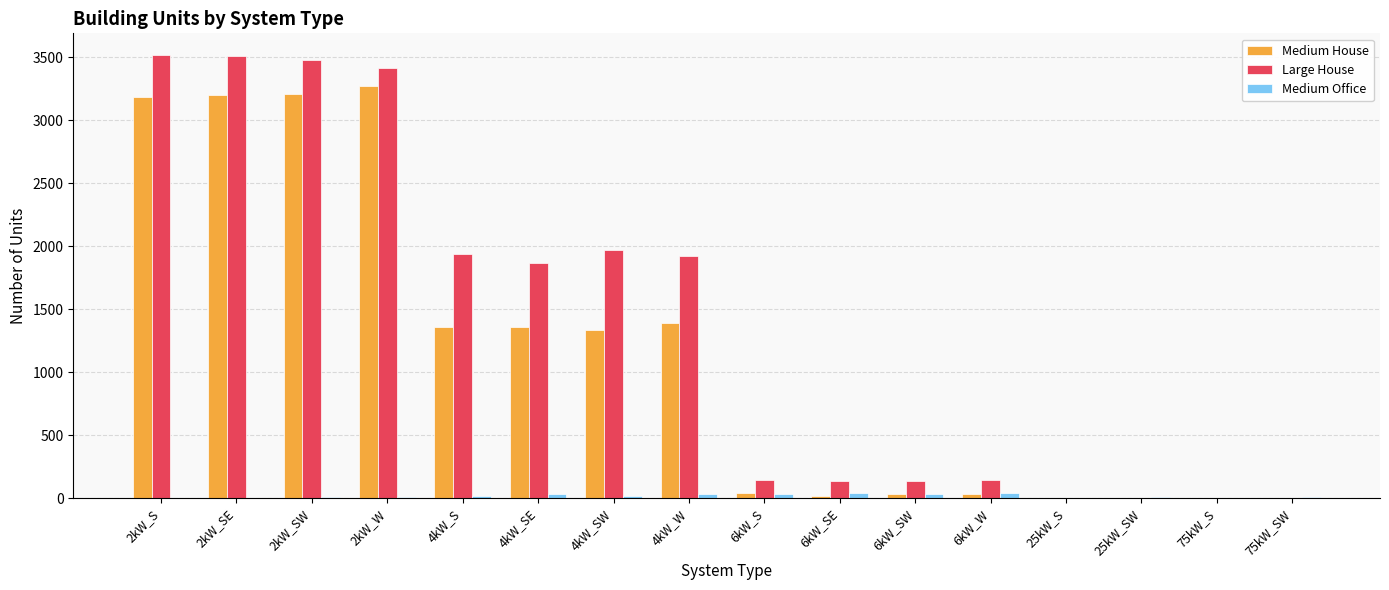

Is the value of Large House at 4kW_SW greater than the value of Medium House at 4kW_SW?

Yes